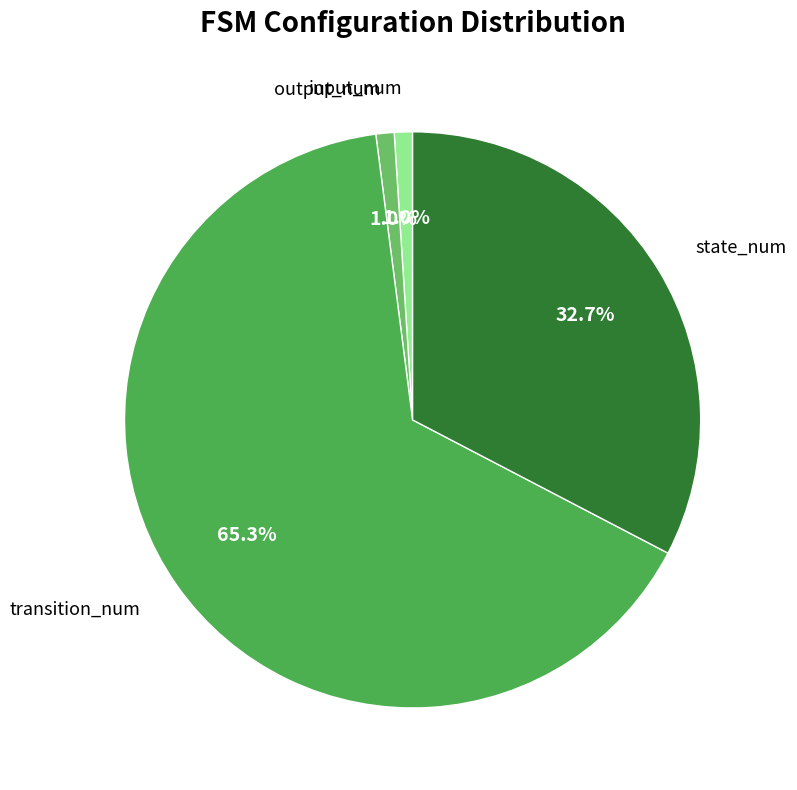

True or false: transition_num accounts for 71% of the total.

False